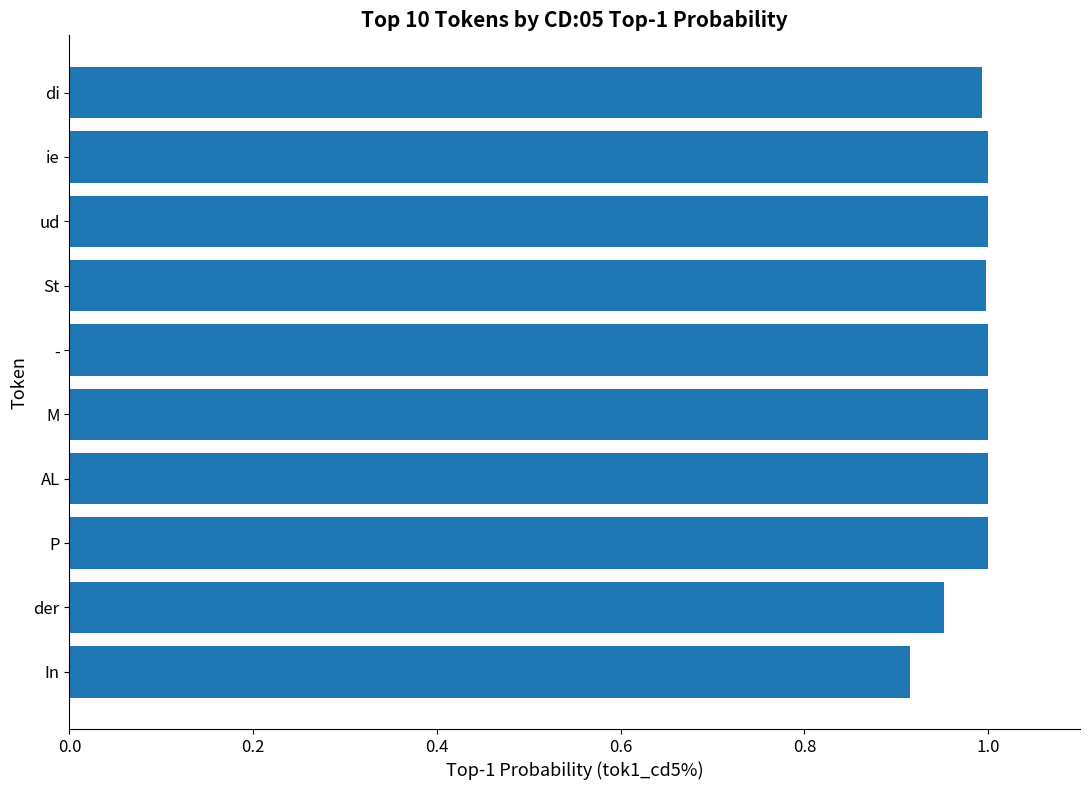

Are the bars grouped side by side (vs. stacked)?

No